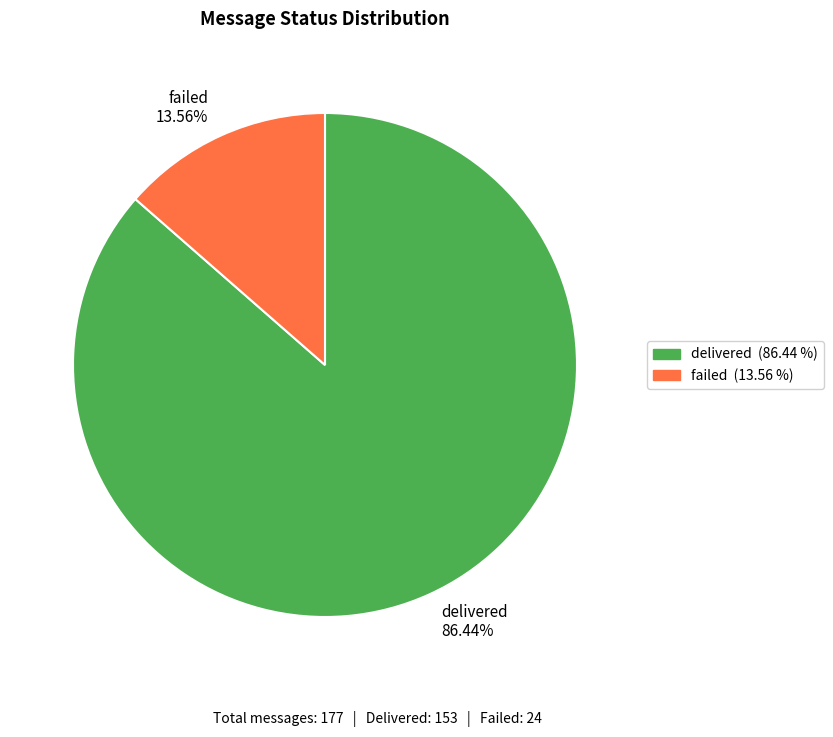

Combined, what portion of the pie is delivered and failed?

100.0%